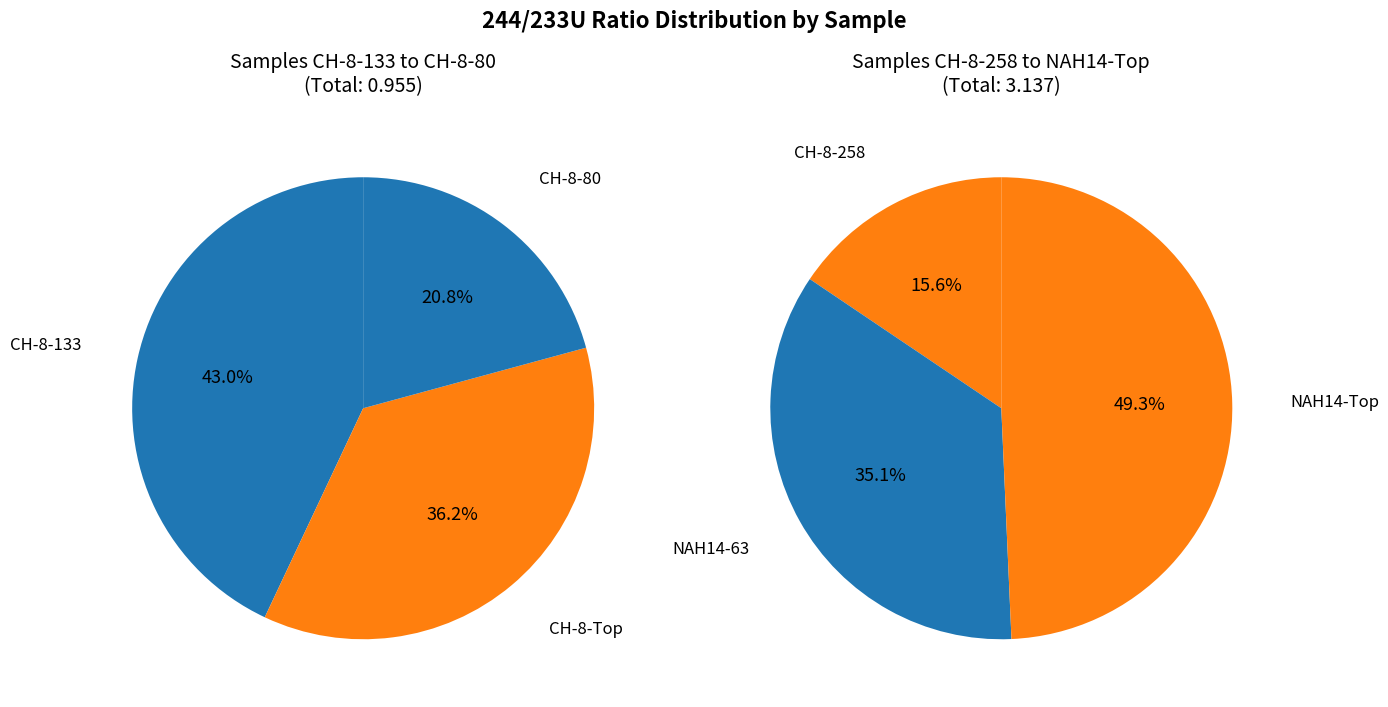

Which category has the smallest portion of the pie?

CH-8-80